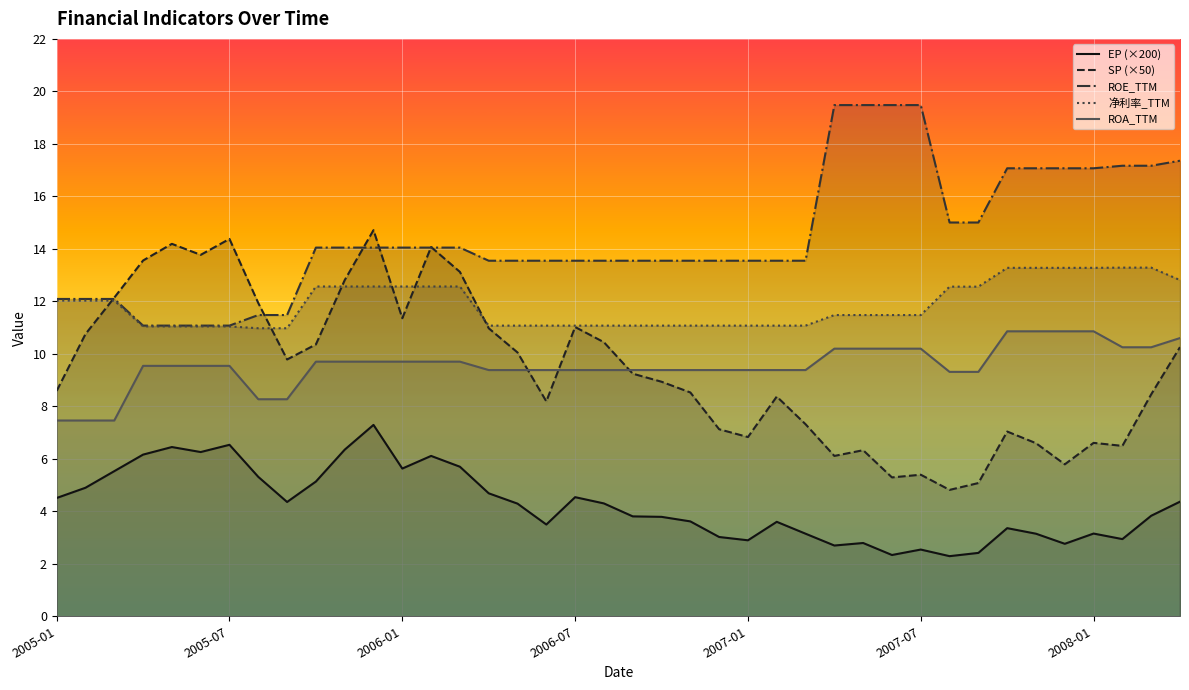

What are all the series names shown in the legend?

EP (×200), SP (×50), ROE_TTM, 净利率_TTM, ROA_TTM